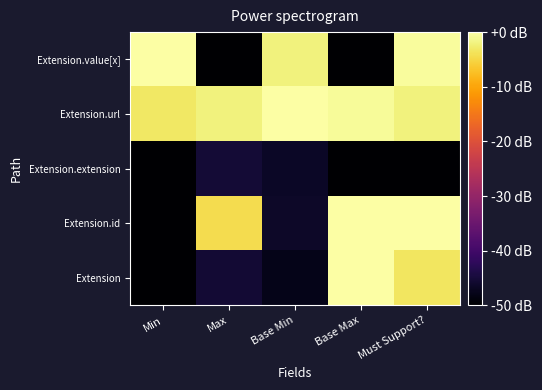

Which series has the widest spread of values?

Extension